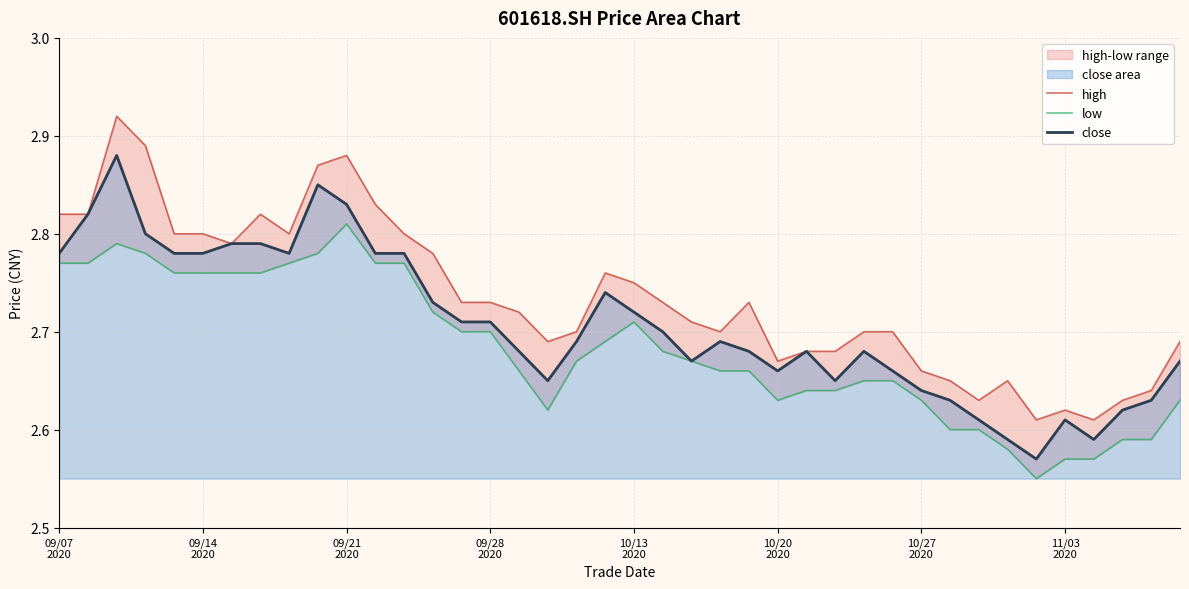

In high, how many points are higher than both neighbors (excluding endpoints)?

7